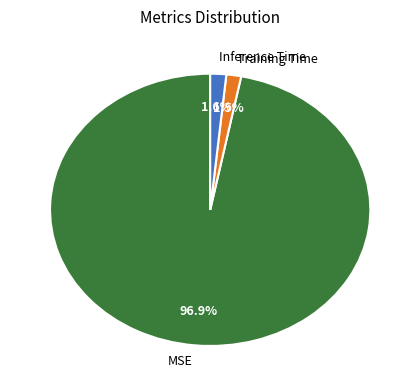

Which has a higher value, Training Time or MSE?

MSE